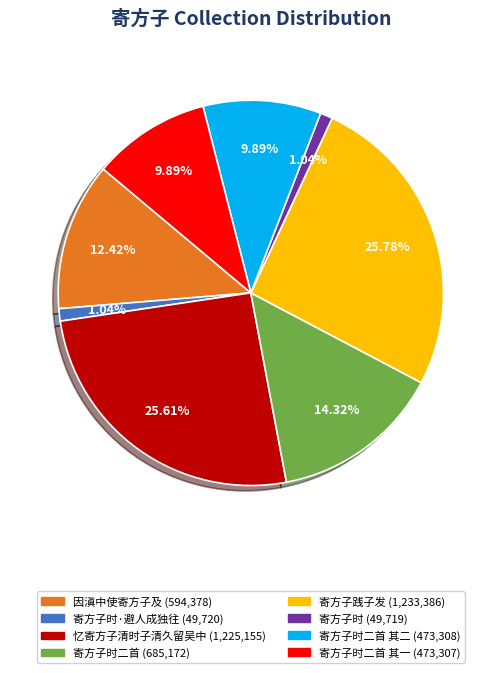

Is there a majority slice in this chart?

No